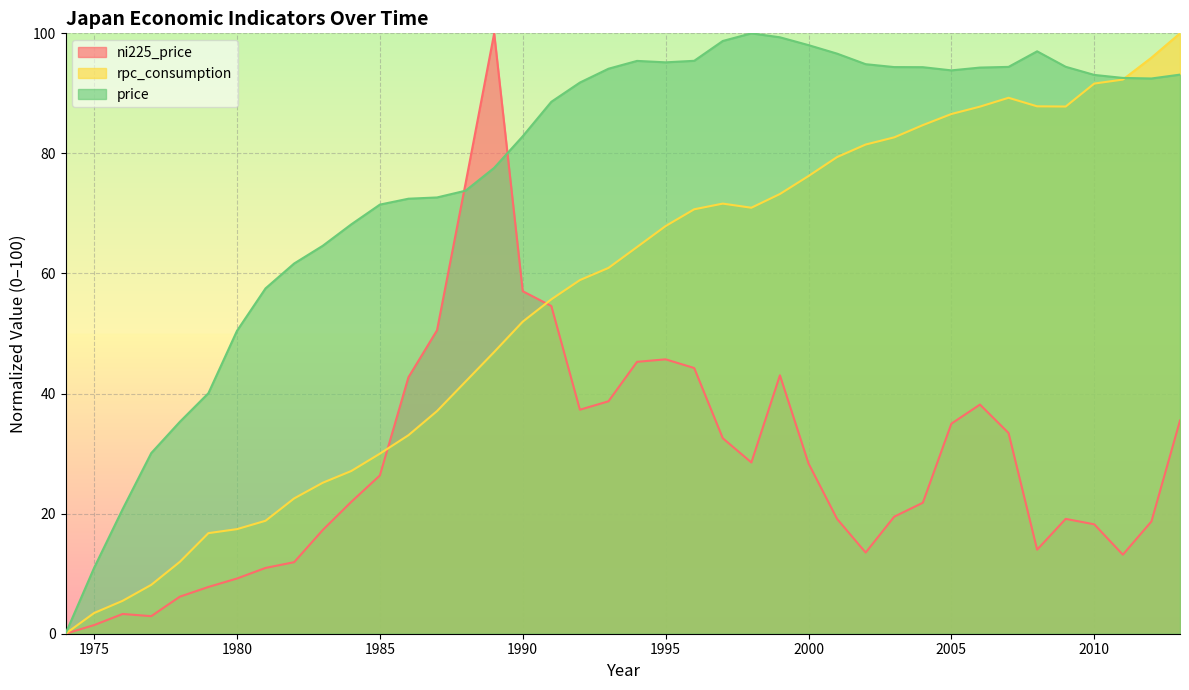

The value of price at 1979 is 56.4. True or false?

False